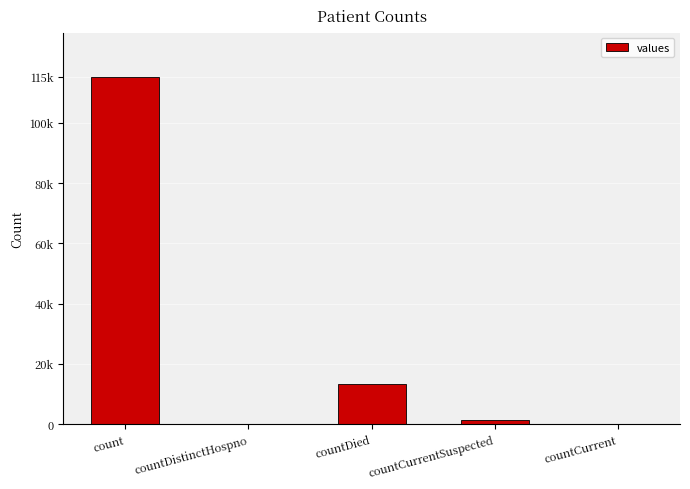

What is the value of the 1st bar from the left?

115379